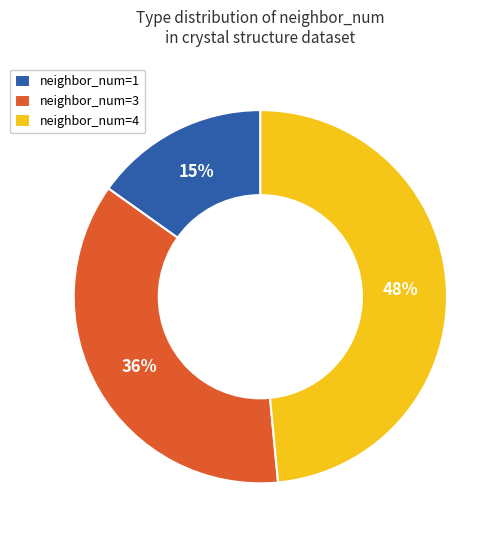

Which slice is the largest?

neighbor_num=4